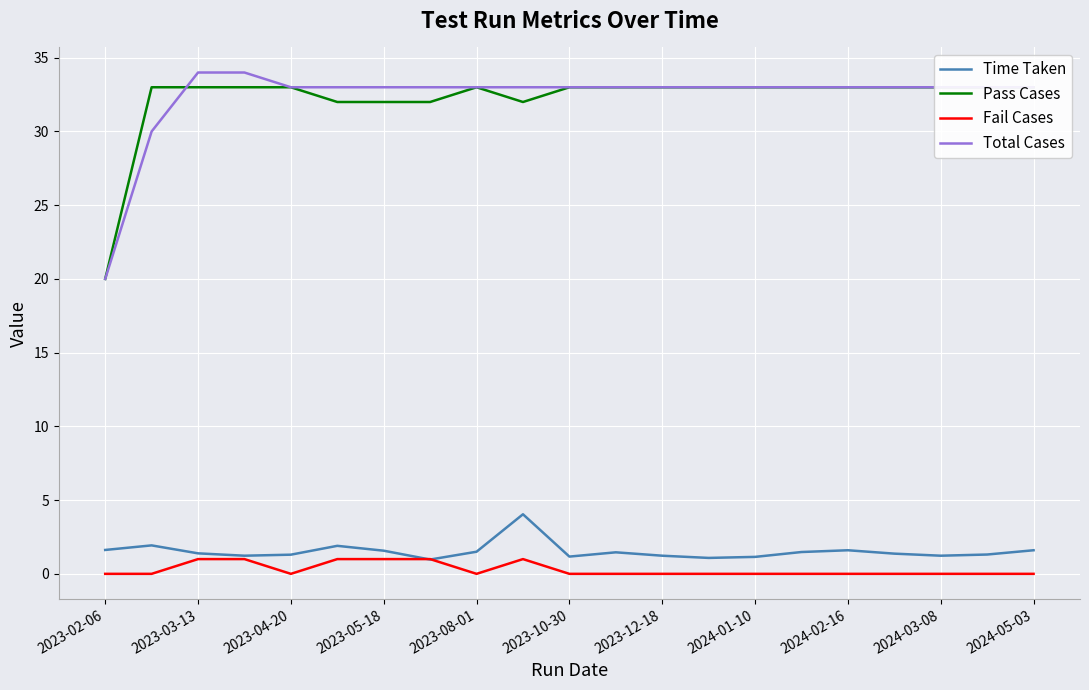

True or false: Fail Cases and Total Cases cross at least once.

False